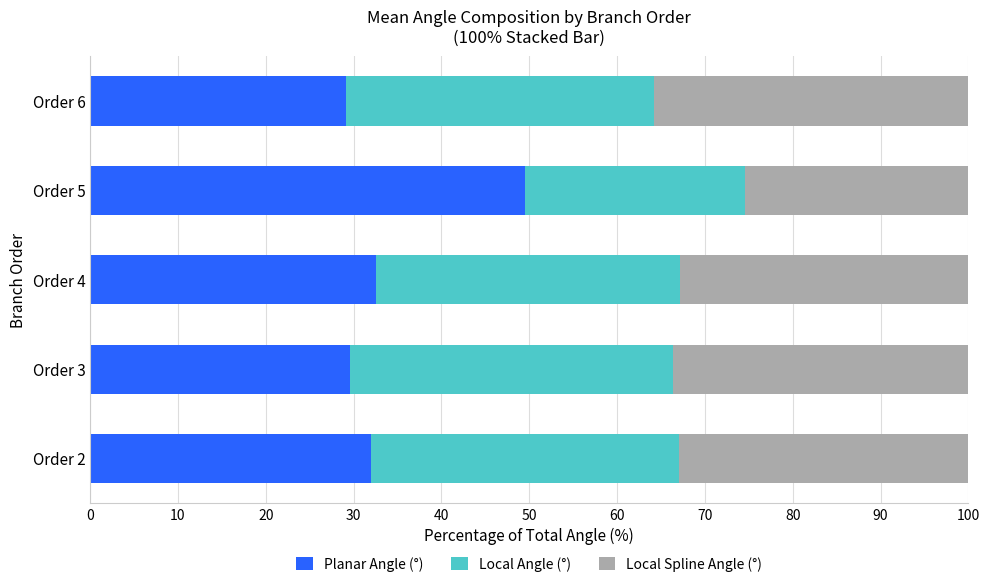

How many series are shown in this chart?

3